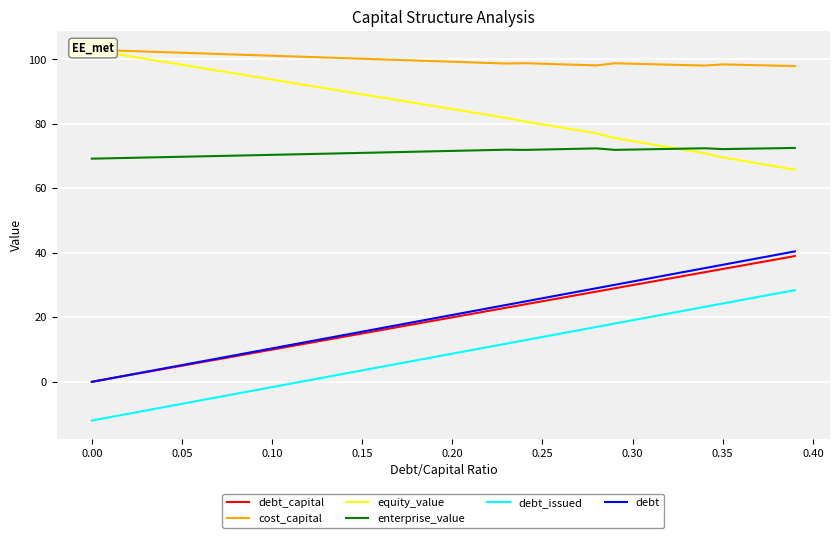

Which series has the largest range (max minus min)?

debt_issued